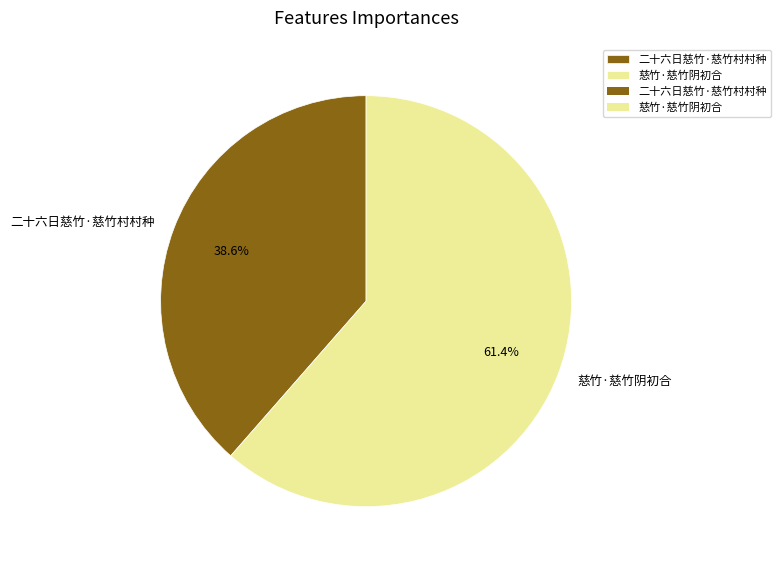

What portion of the pie excludes 慈竹·慈竹阴初合?

38.6%